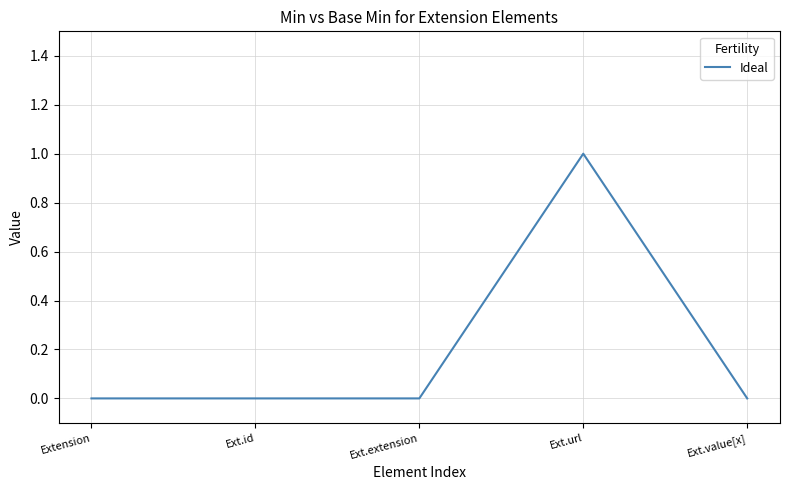

True or false: there are more than 0 points higher than both neighbors.

True